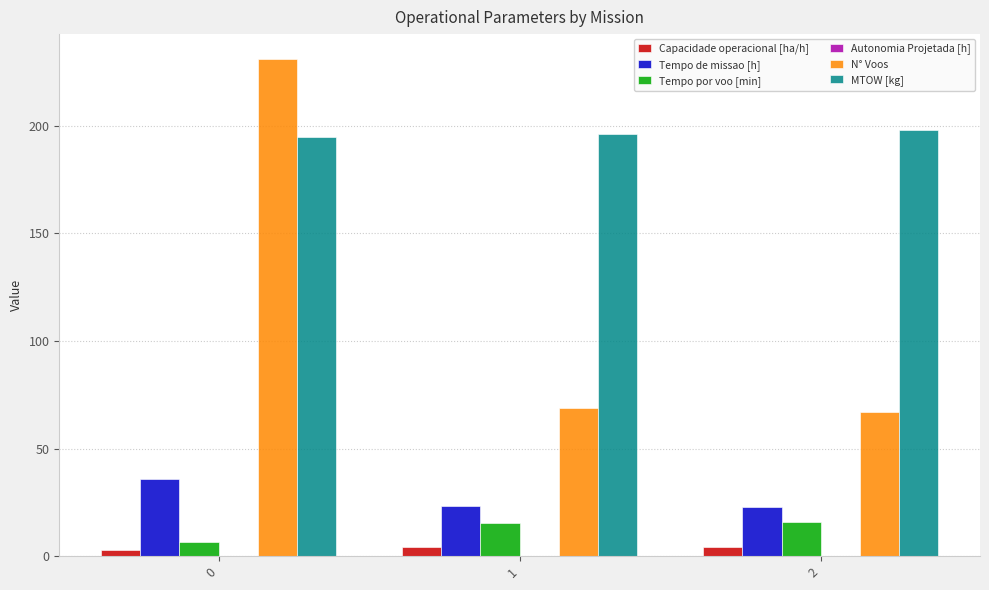

Is it true that Tempo de missao [h] equals 20.0 at 0?

False